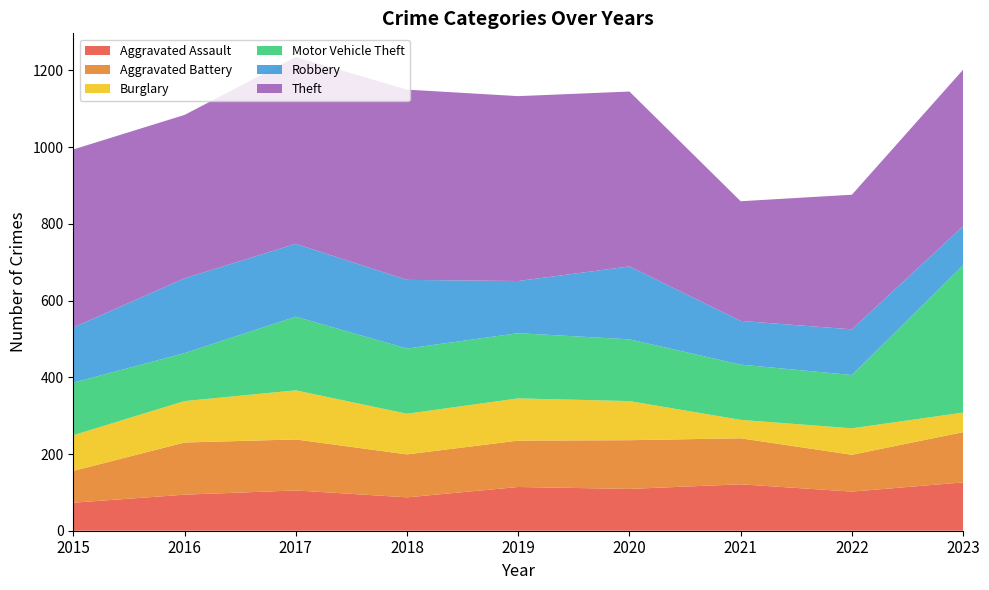

Reading right to left, list all the values displayed in this chart.

Aggravated Assault: 2023=126	2022=102	2021=121	2020=109	2019=114	2018=87	2017=105	2016=94	2015=73
Aggravated Battery: 2023=131	2022=96	2021=120	2020=127	2019=121	2018=112	2017=133	2016=136	2015=83
Burglary: 2023=51	2022=69	2021=48	2020=102	2019=110	2018=106	2017=128	2016=108	2015=93
Motor Vehicle Theft: 2023=384	2022=139	2021=144	2020=161	2019=170	2018=170	2017=192	2016=125	2015=137
Robbery: 2023=102	2022=119	2021=114	2020=190	2019=136	2018=179	2017=190	2016=195	2015=144
Theft: 2023=408	2022=351	2021=312	2020=456	2019=482	2018=496	2017=487	2016=426	2015=464